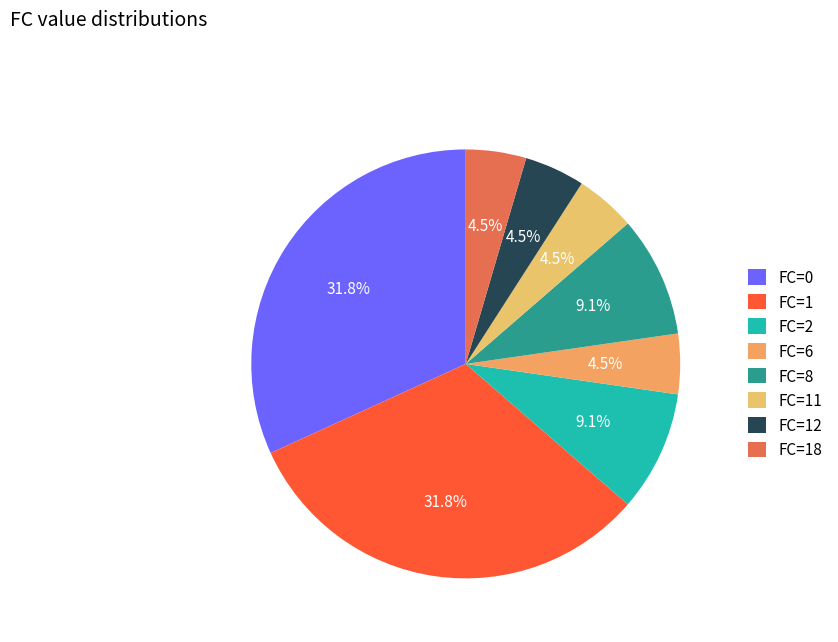

Count the number of slices in the pie.

8